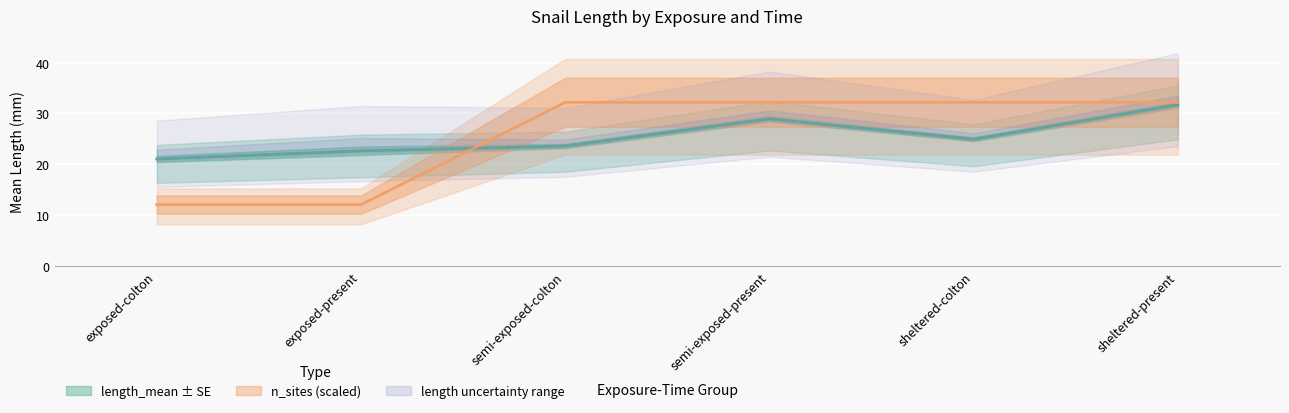

What is the approximate value of n_sites at semi-exposed-colton?

32.2